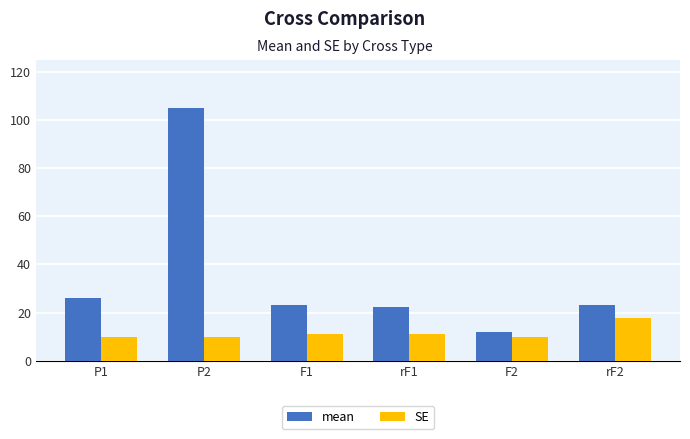

Does the chart contain stacked bars?

No